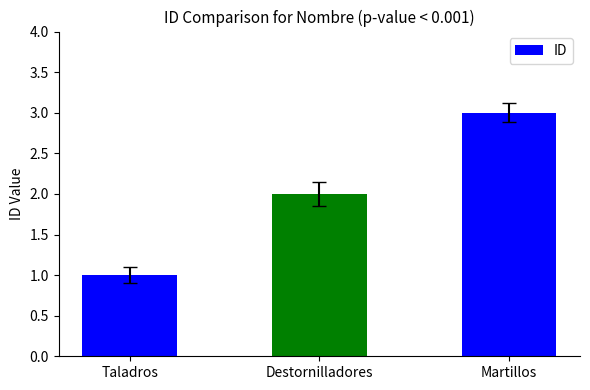

Reading right to left, transcribe all the data shown in this chart.

3	2	1